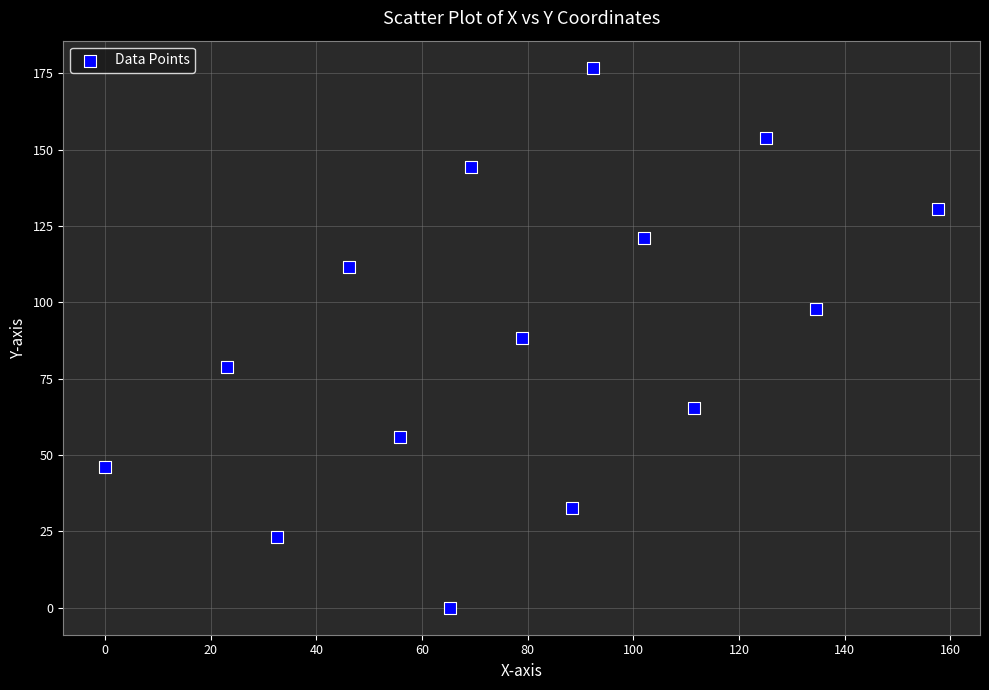

What is the range of X values (max minus min)?

157.7